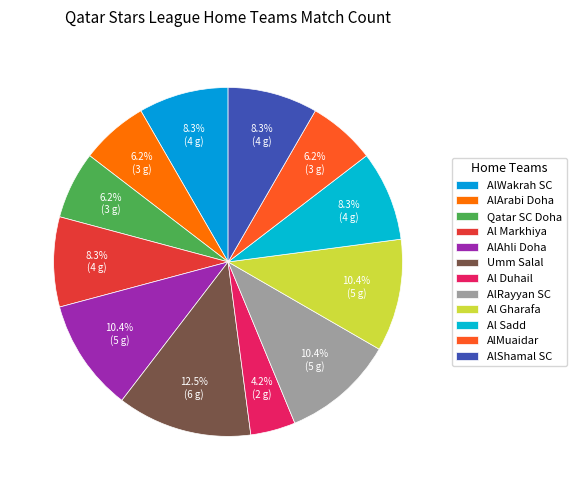

Which has a higher value, Al Gharafa or AlArabi Doha?

Al Gharafa